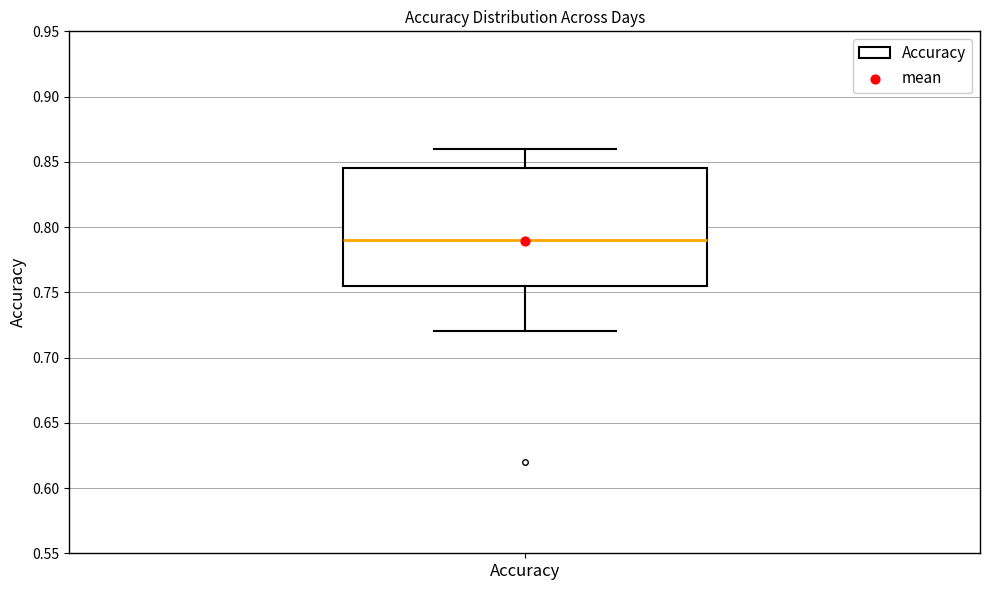

Read this box plot against the y-axis: the position of the median line, the range covered by the box, and the ends of both whiskers. The values are not printed on the chart, so give them approximately, as read against the axis.

median 0.790, box 0.755 to 0.845, whiskers 0.720 to 0.860